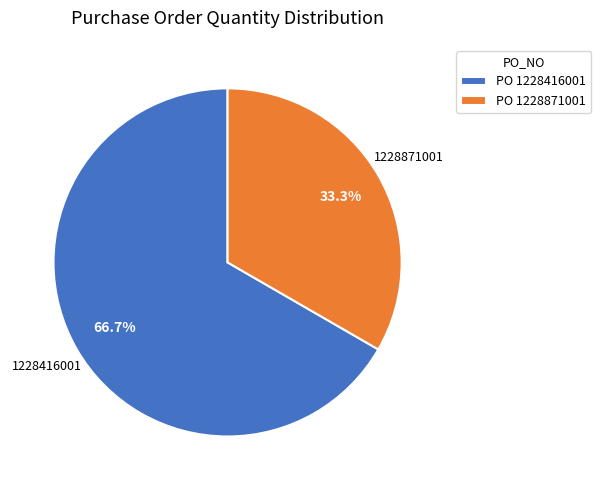

What portion of the pie excludes PO 1228871001?

66.7%